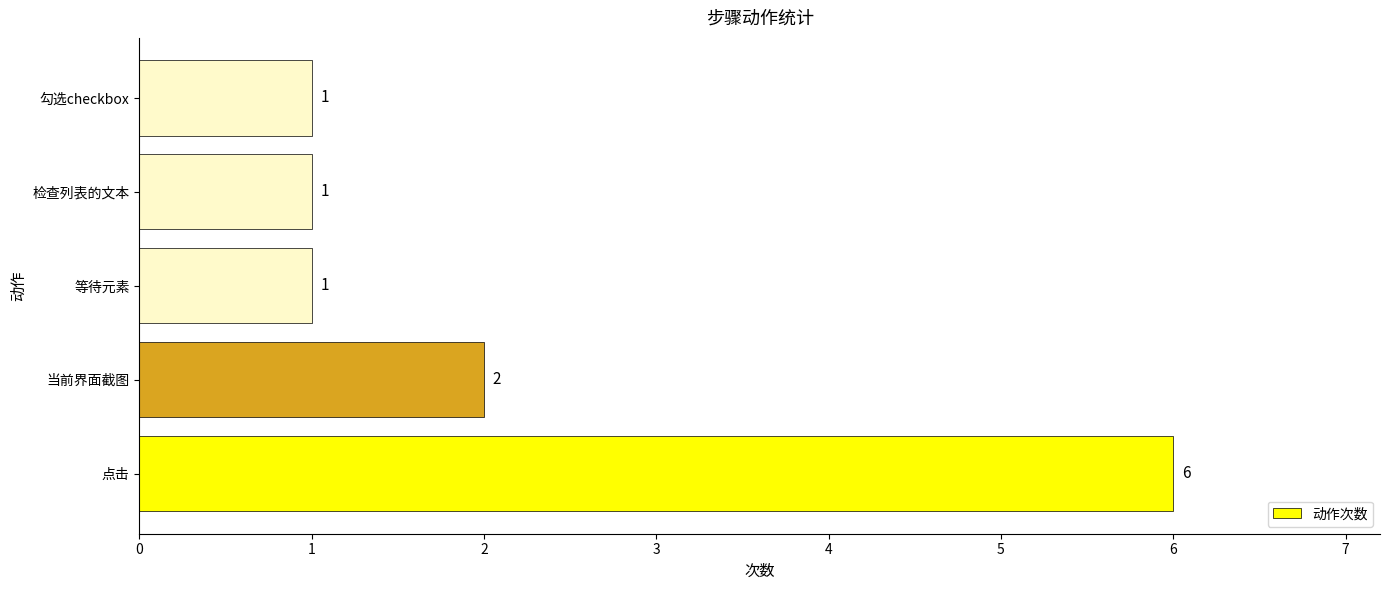

What is the sum of all values?

11